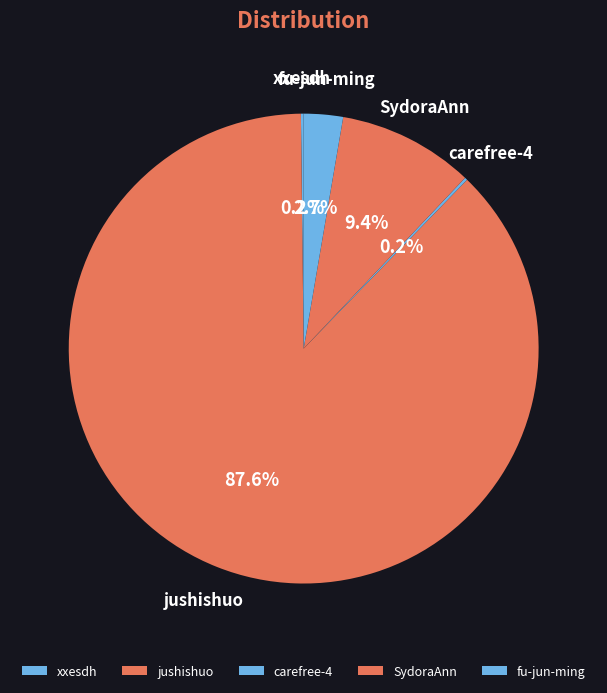

Combined, do jushishuo and fu-jun-ming account for over 50%?

Yes